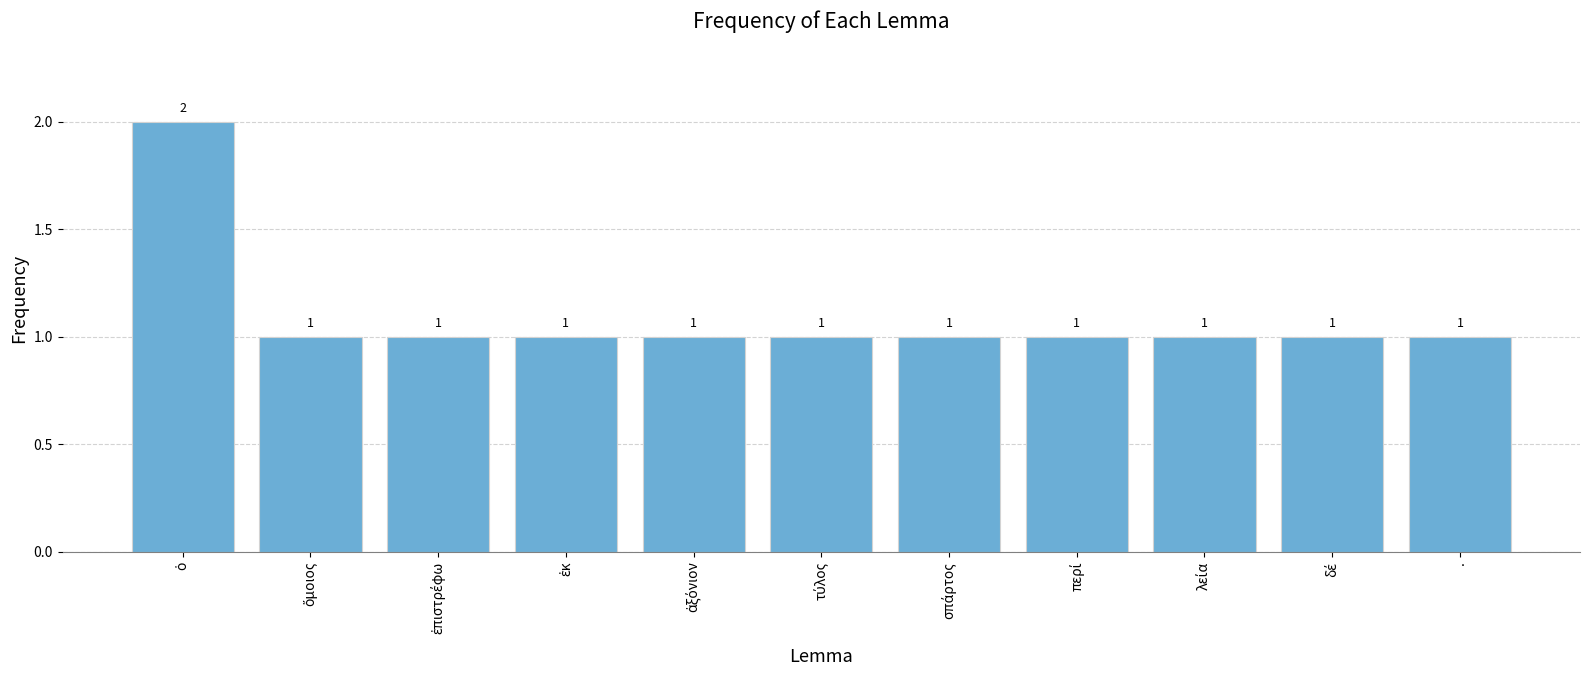

Are the bars grouped side by side (vs. stacked)?

No